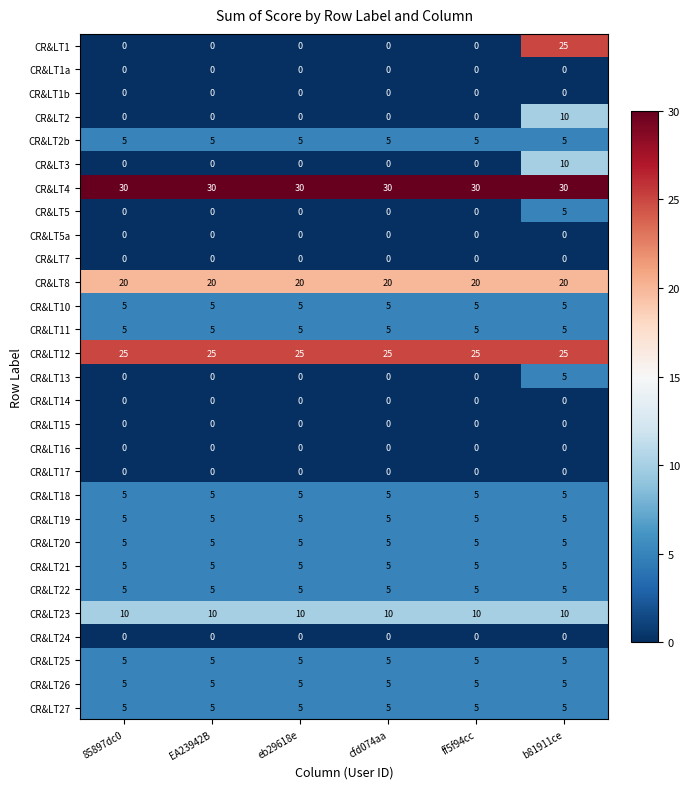

Which series has the largest total across all categories?

CR&LT4